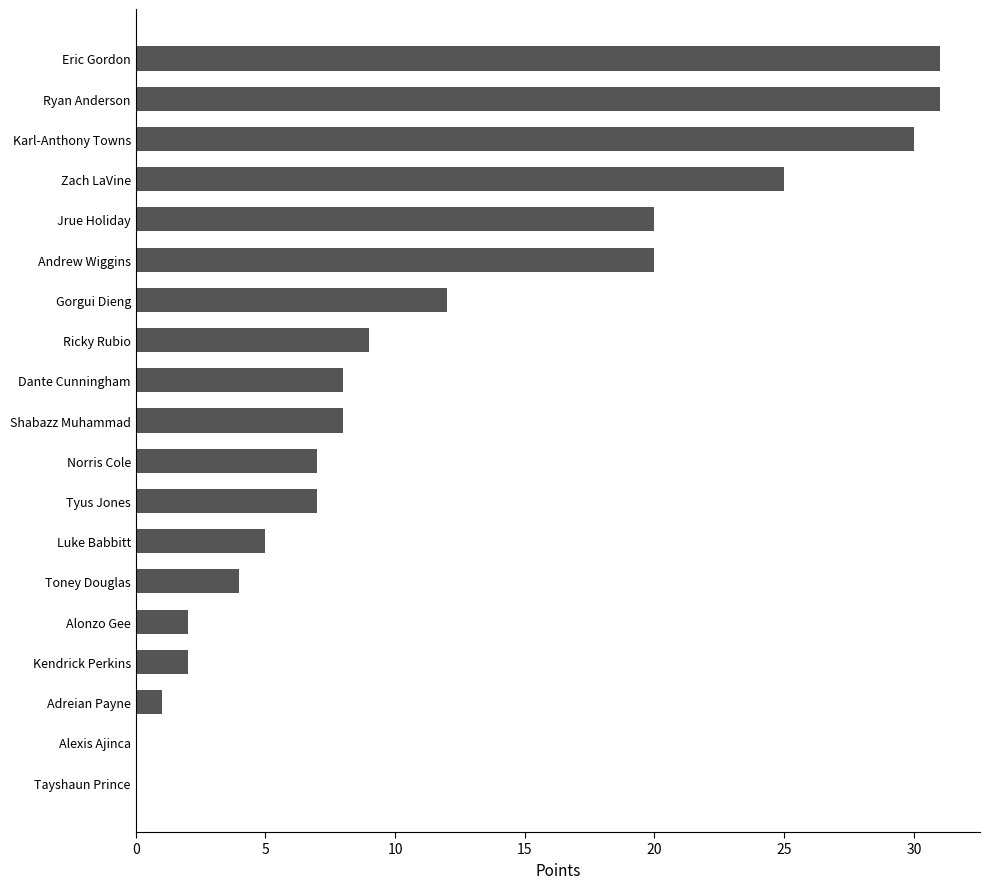

How many distinct data groups are displayed?

1